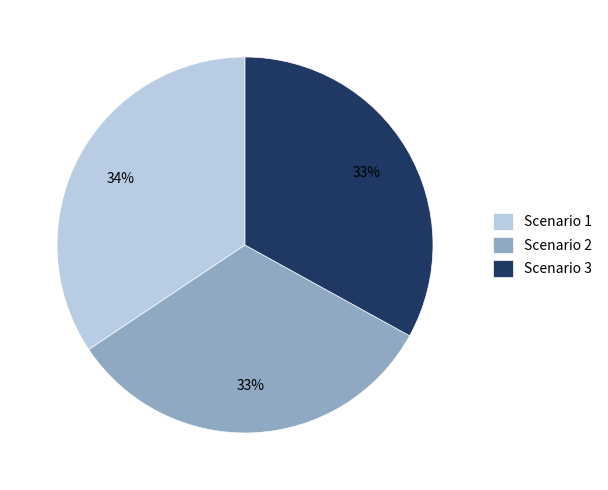

How many slices are in this pie chart?

3